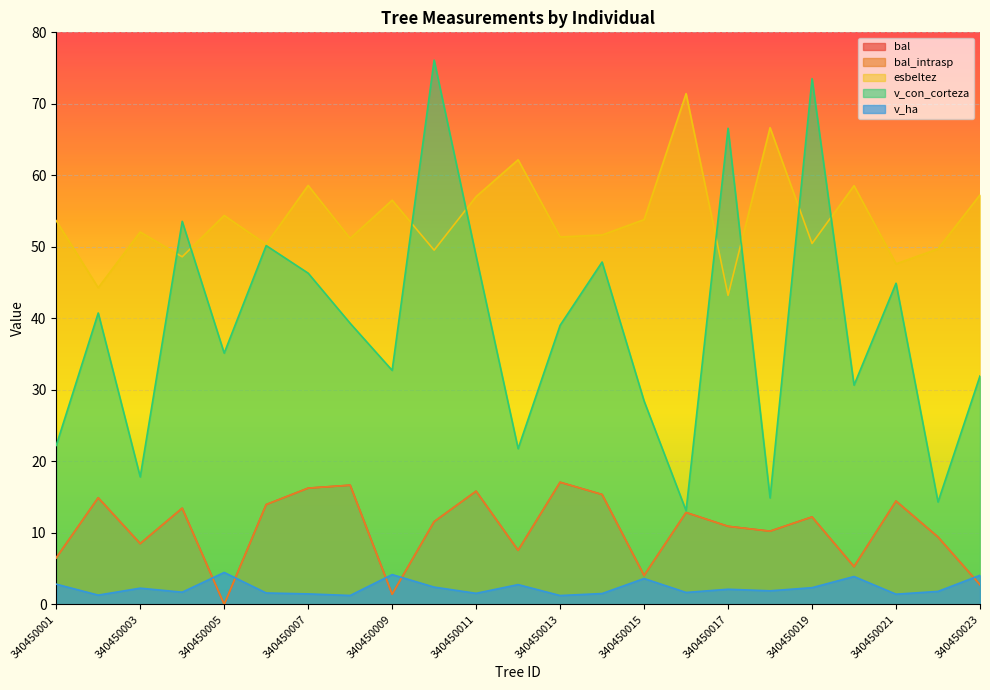

What is the difference between the v_con_corteza values at 340450006 and 340450020?

19.5